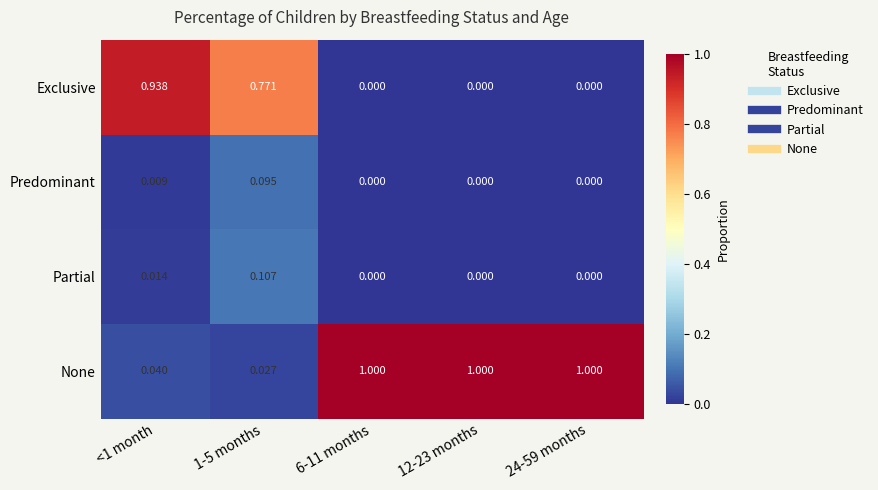

Which series has the largest range (max minus min)?

None